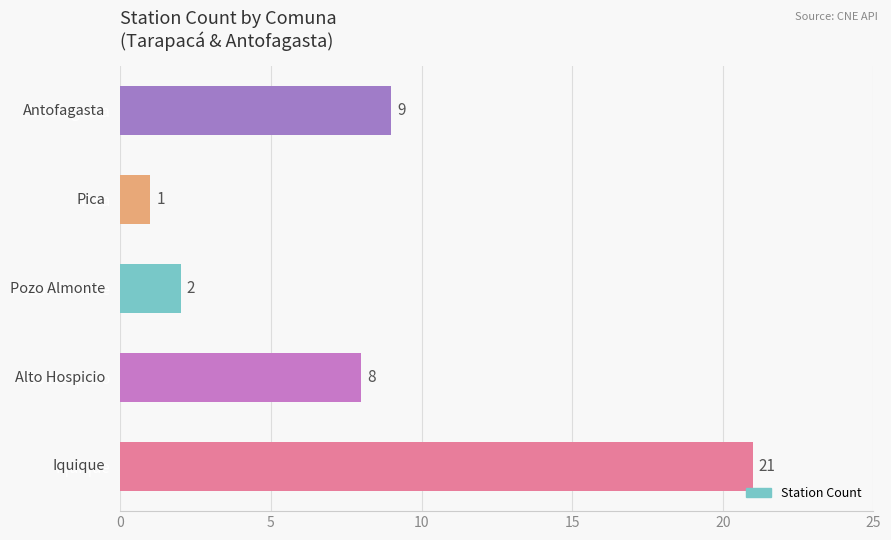

What is the change in value from Alto Hospicio to Pica?

-7